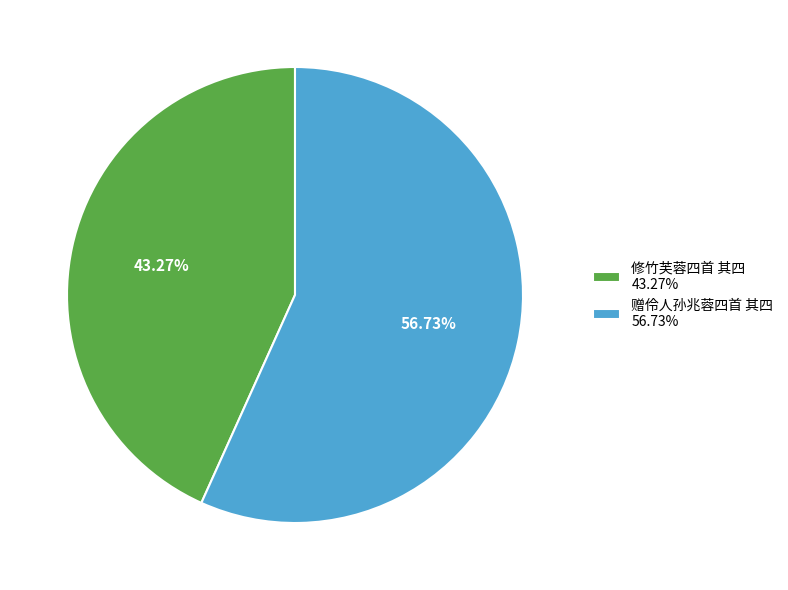

What percentage is NOT represented by 赠伶人孙兆蓉四首 其四?

43.3%